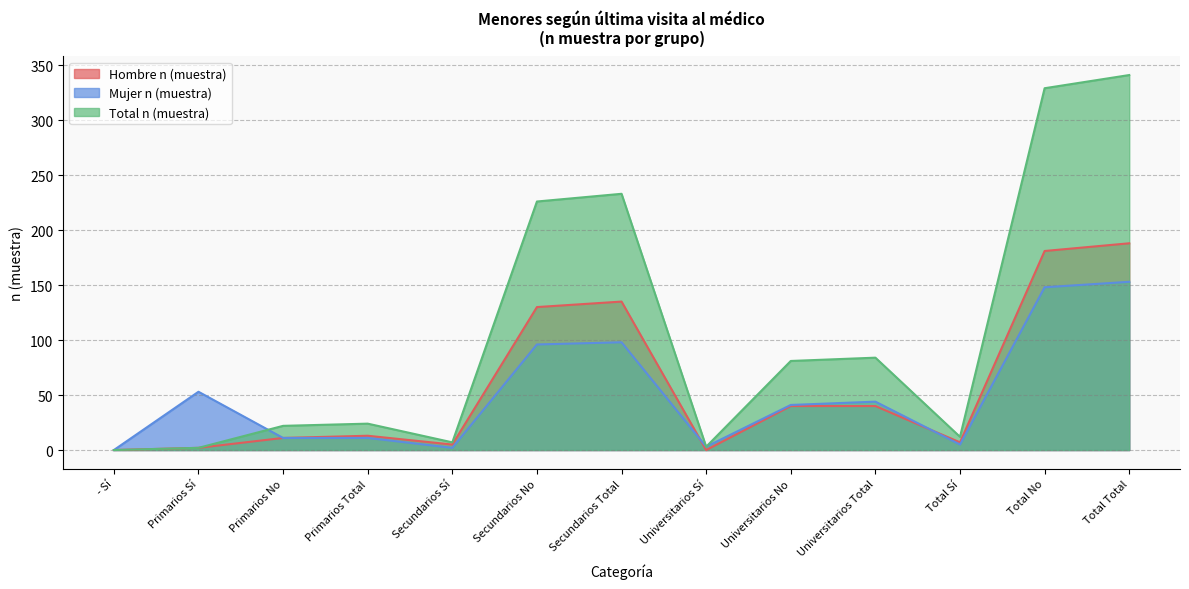

Where does the Total n (muestra) series first go above 24?

Secundarios No